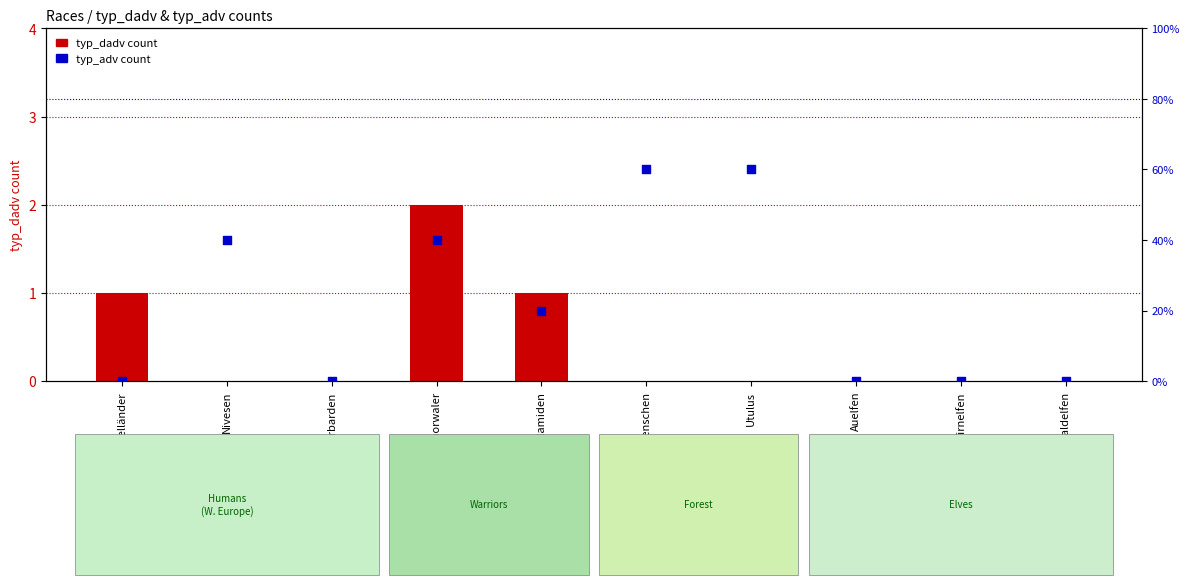

Is the value of typ_adv count at Mittelländer greater than the value of typ_dadv count at Mittelländer?

No